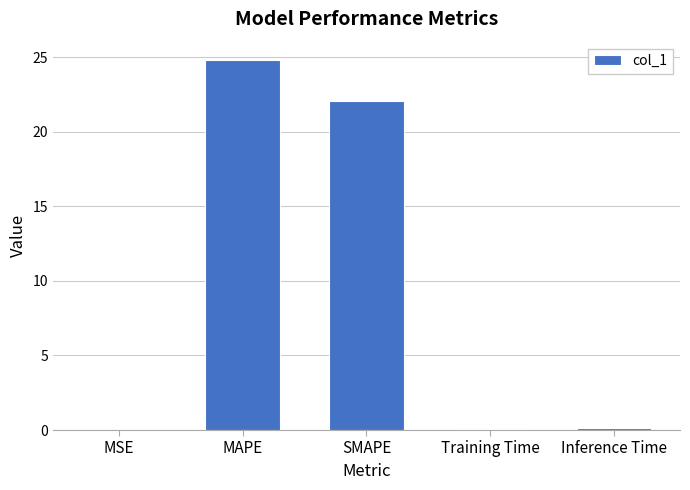

Which has a higher value, MSE or MAPE?

MAPE